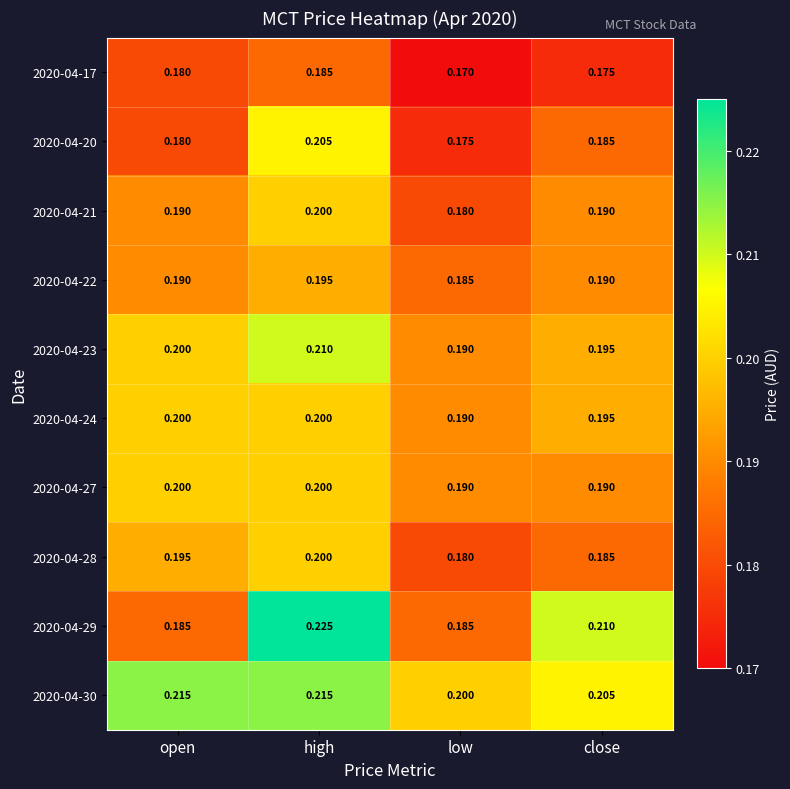

Which series changed the most between open and high?

2020-04-29